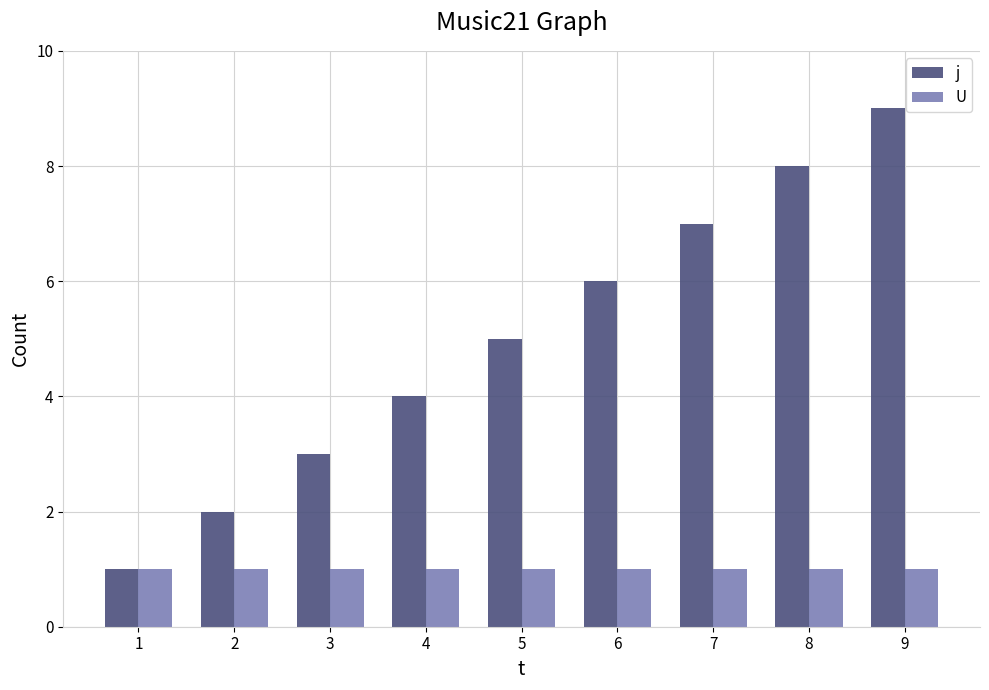

List the series in order of their peak value, lowest first.

U, j